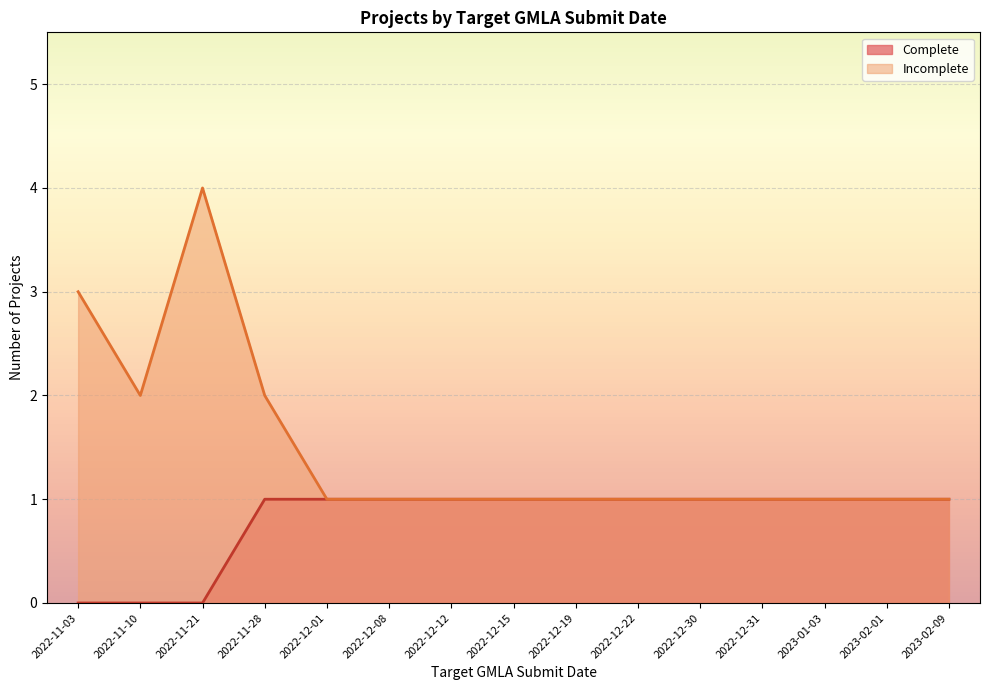

Is the value of Complete at 2022-12-15 greater than the value of Incomplete at 2022-12-30?

No